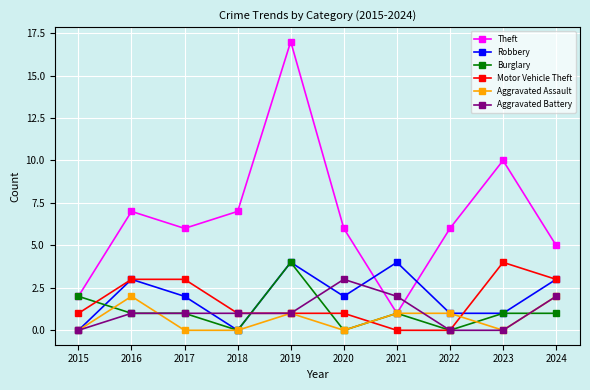

What is the value of the Robbery point at the 8th from the left?

1